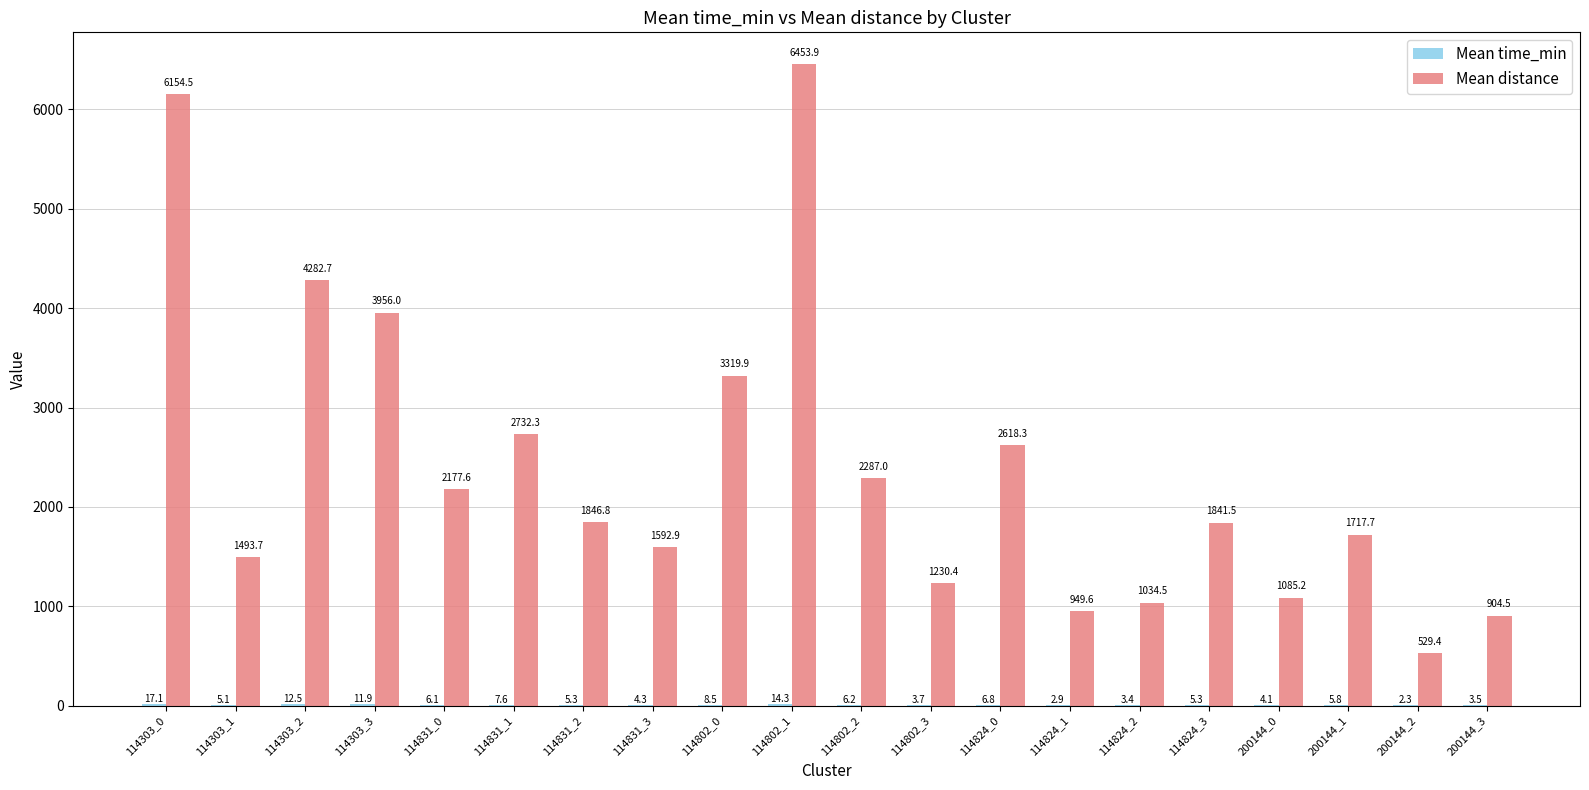

Is it true that Mean distance equals 2449.0 at 114831_3?

False